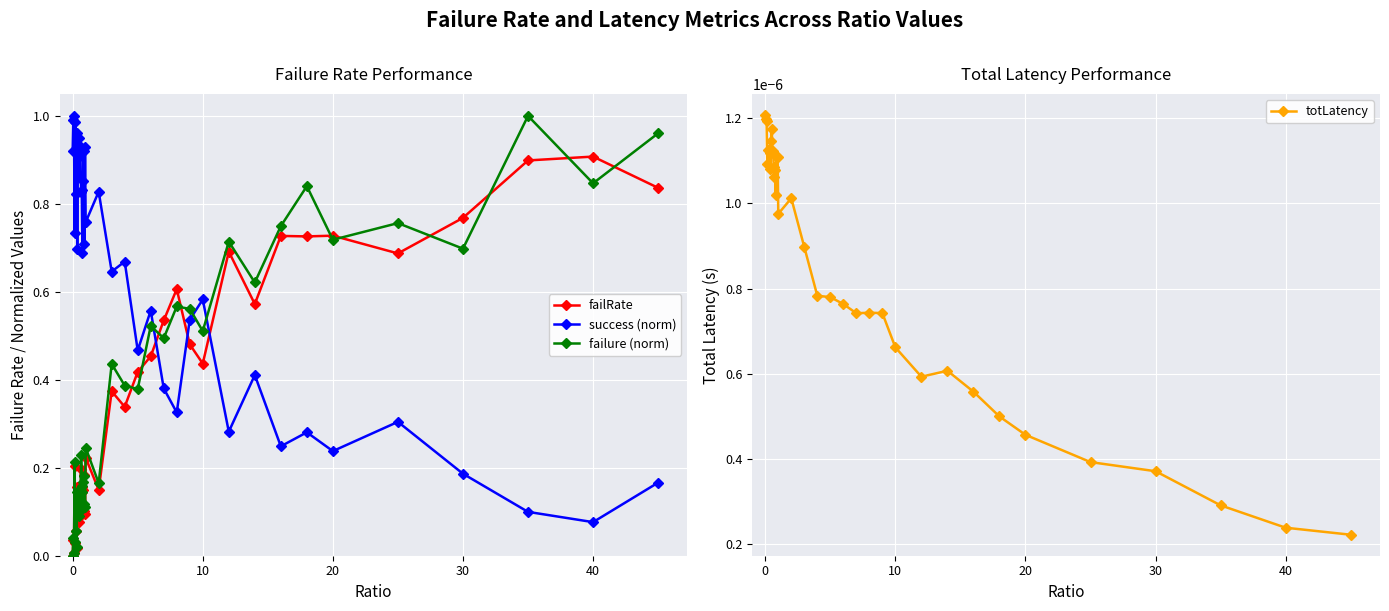

True or false: success (norm) has more than 1 points higher than both neighbors.

True